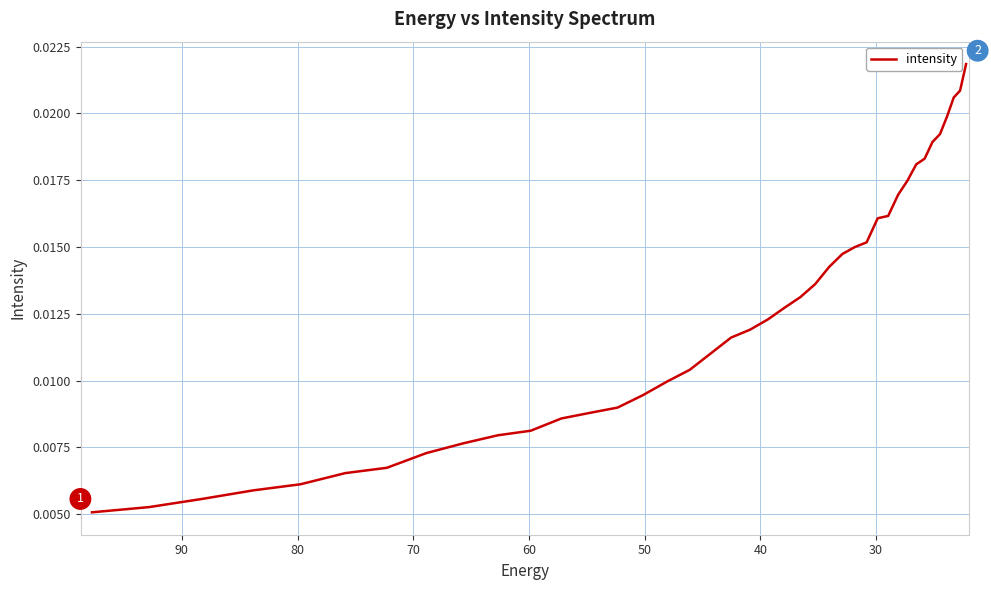

What is the sum of all values?

0.5